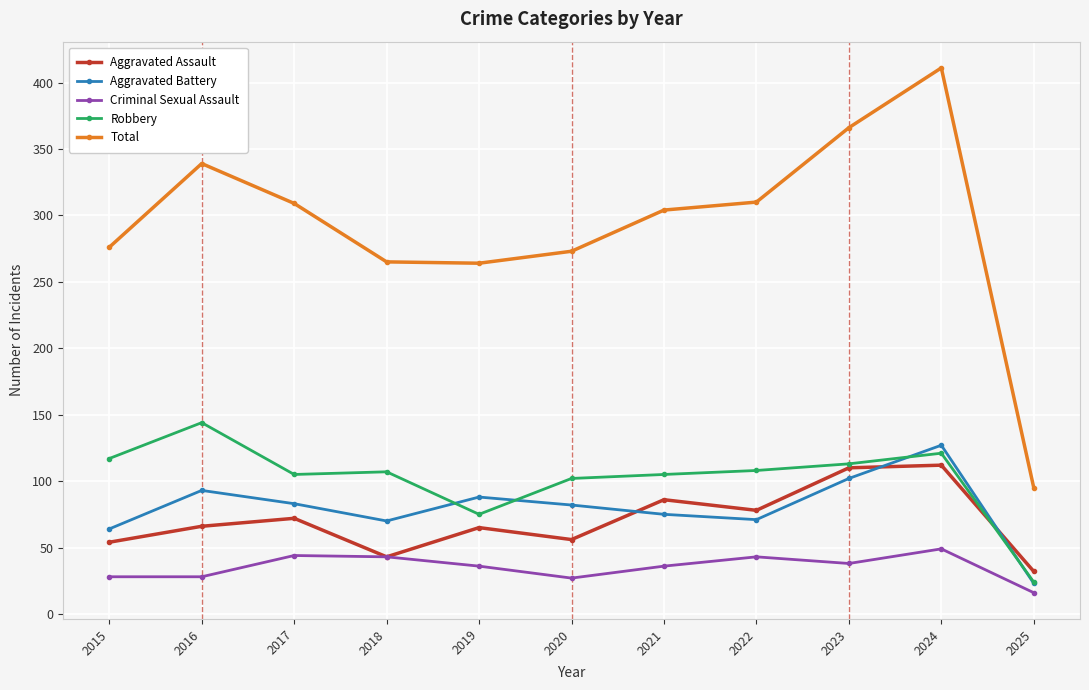

At how many categories does at least one series exceed 370?

1